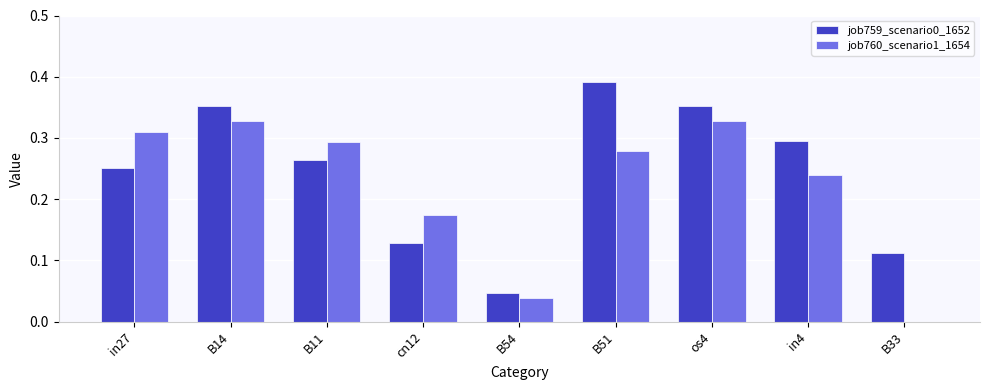

Does the chart contain stacked bars?

No